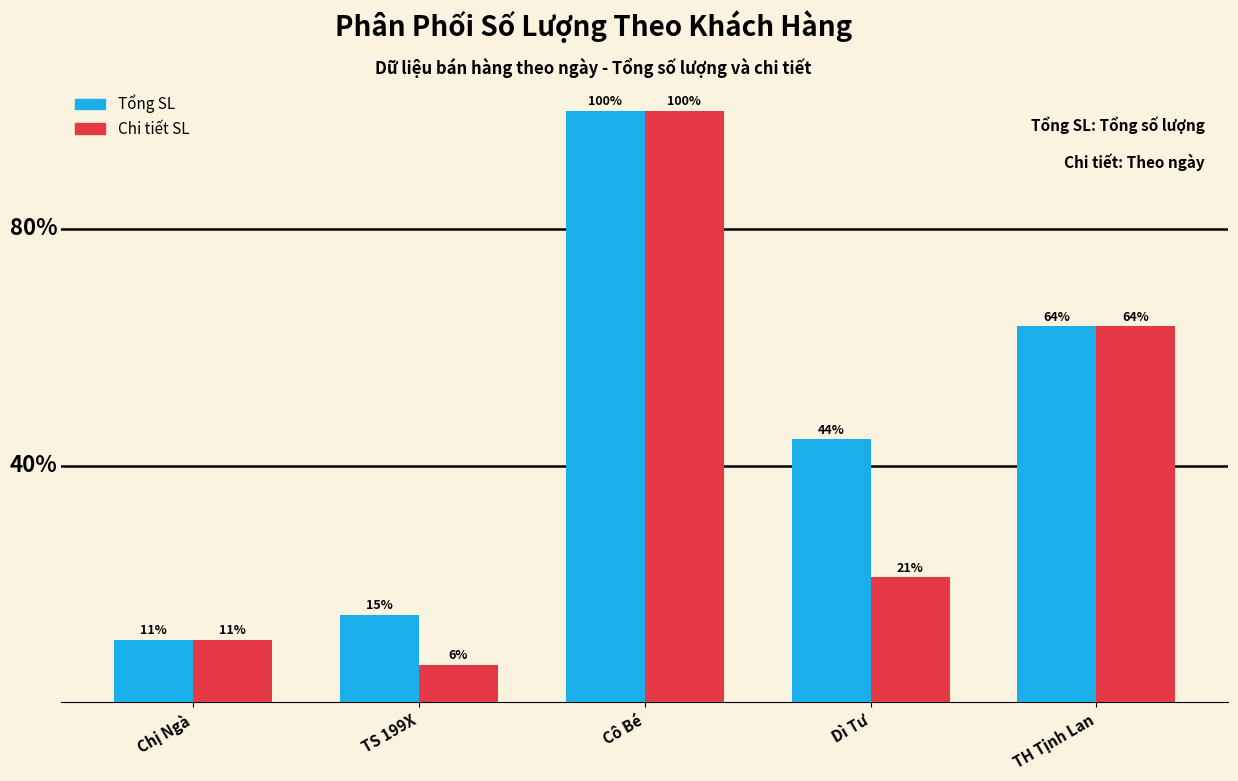

Does the chart contain any negative values?

No